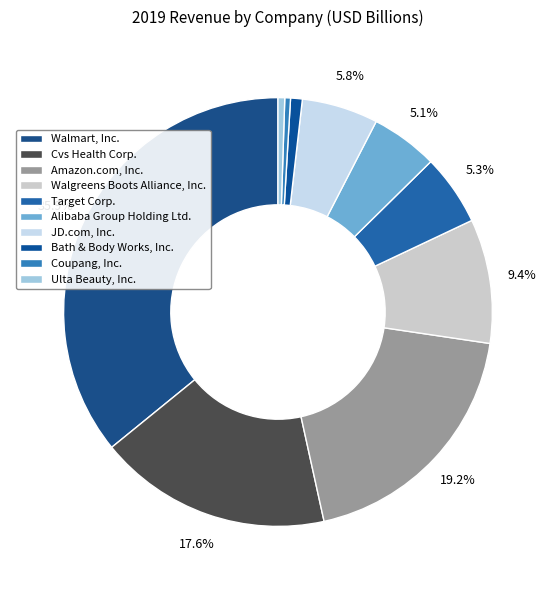

Count the number of slices in the pie.

10